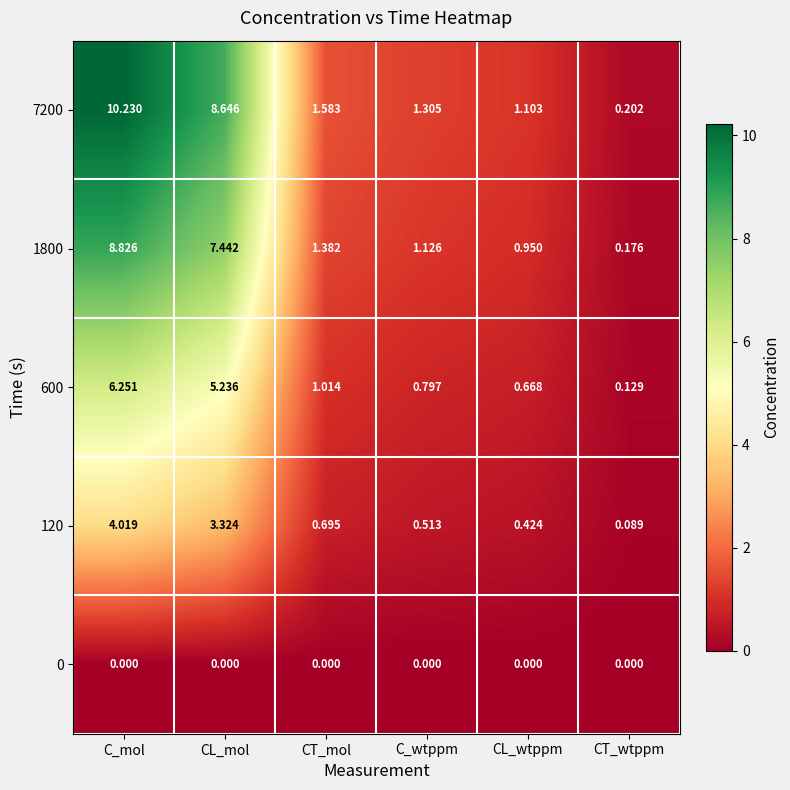

How many categories are shown in the chart?

6